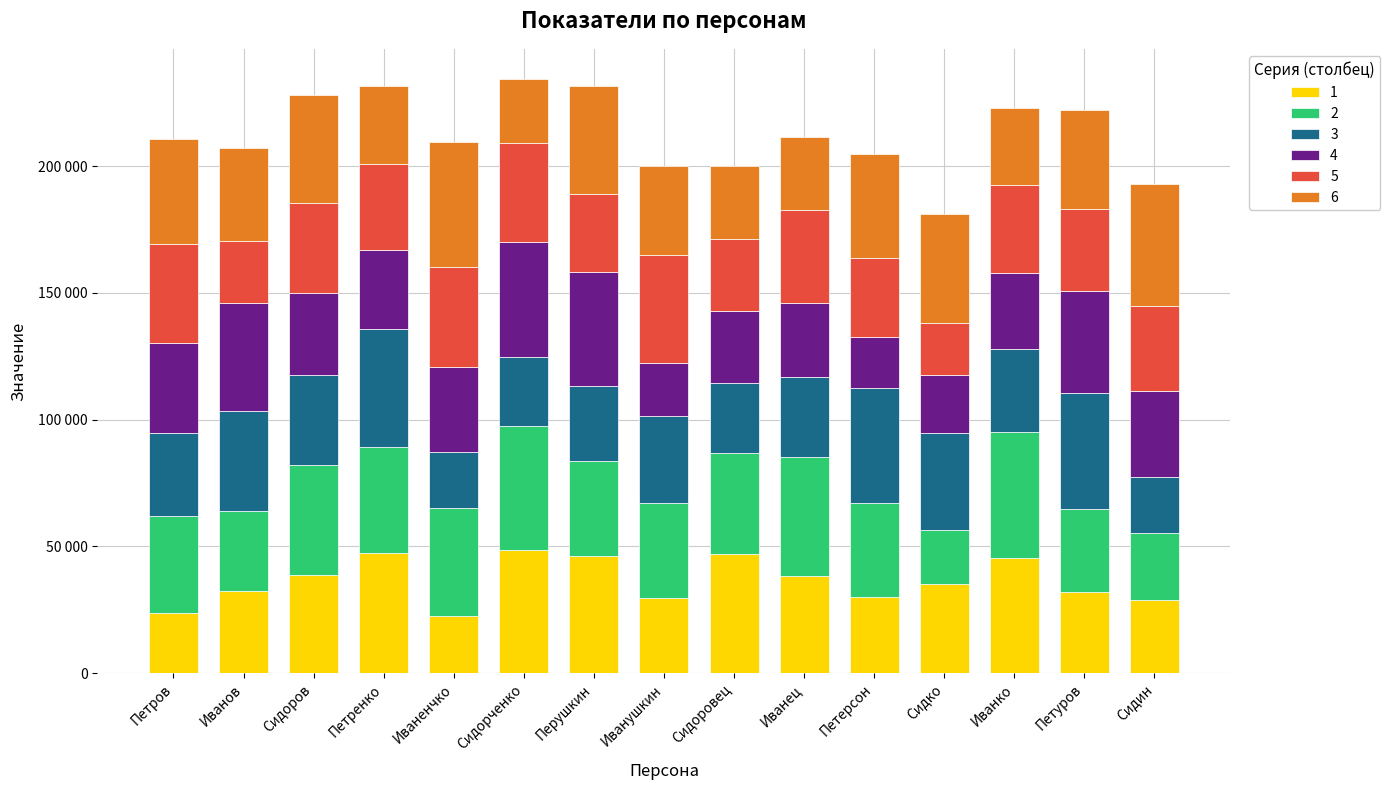

What is the label of the 1st bar from the left?

Петров